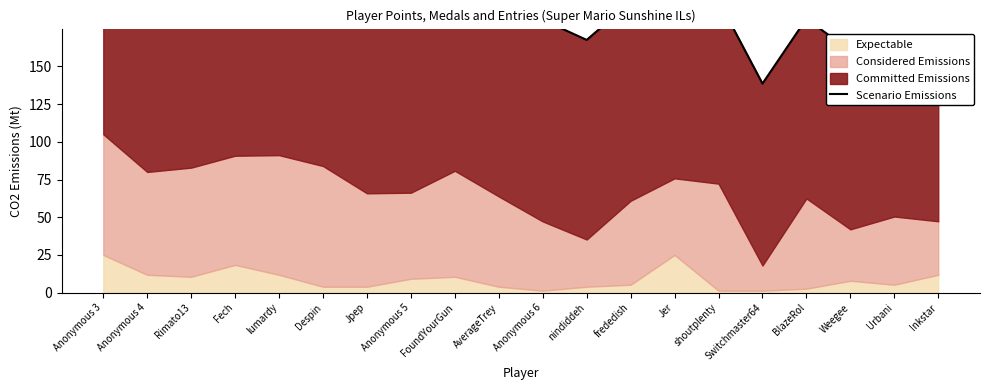

Is it true that the value at Urbani is 103.2?

False